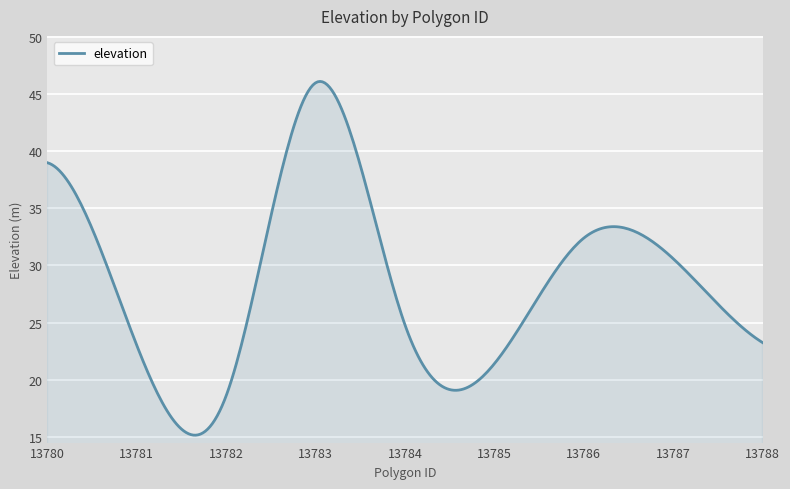

What is the sum of all values?

8558.0